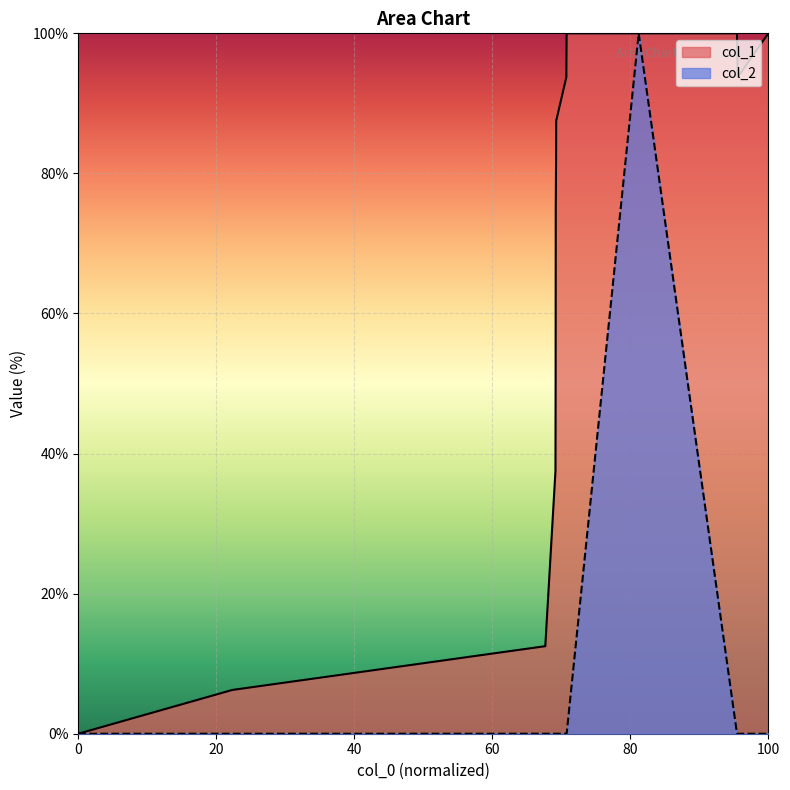

What is the maximum value shown in the chart?

100.0